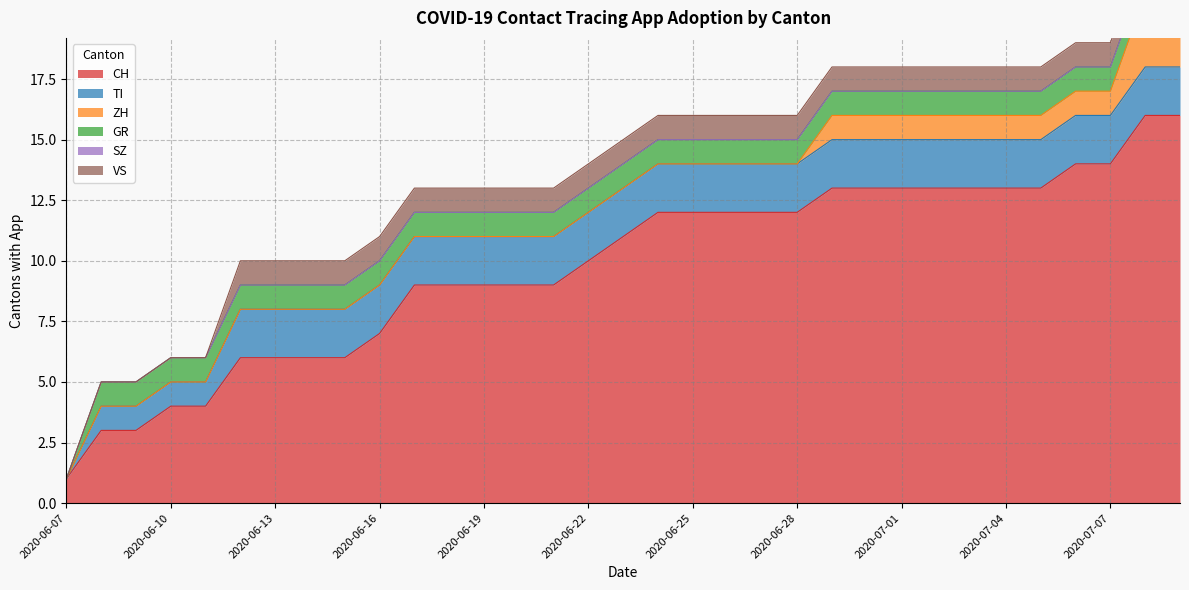

What position from the right is 2020-06-10?

30